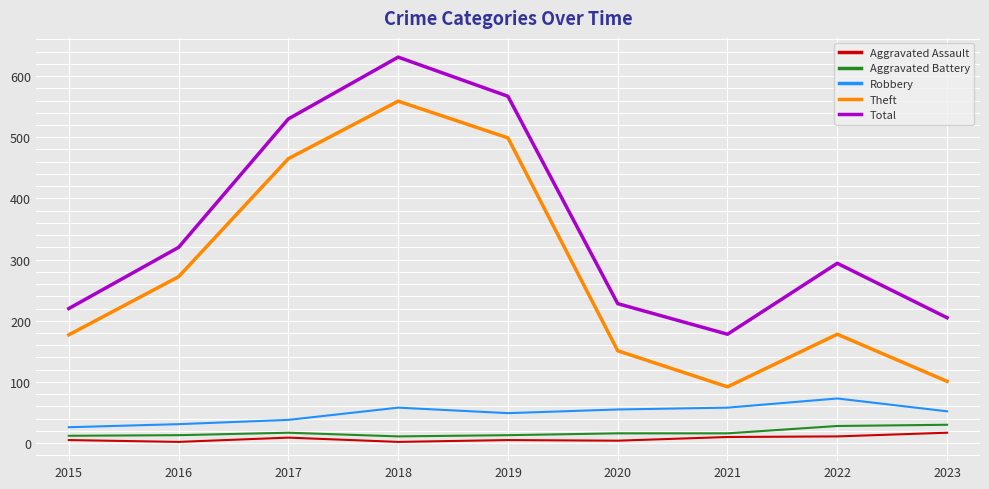

Between 2021 and 2022, which series saw the biggest shift?

Total